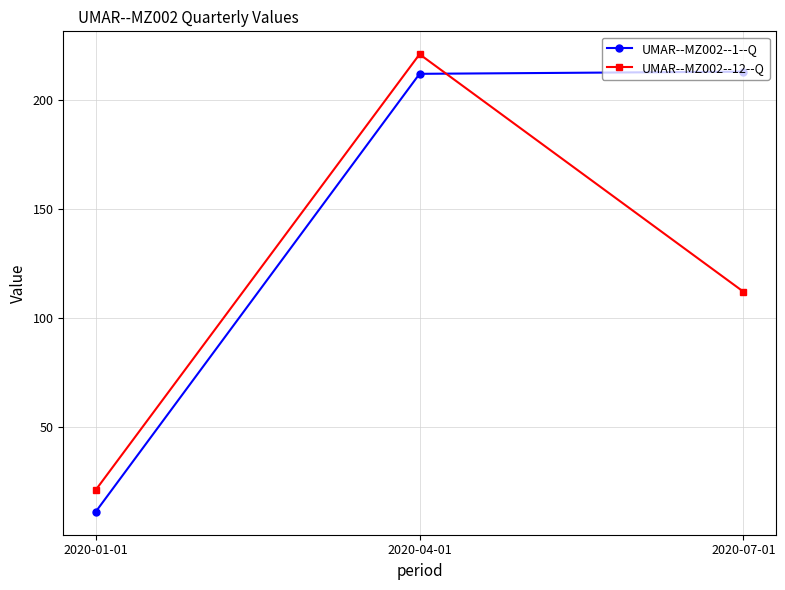

What is the difference between the UMAR--MZ002--12--Q values at 2020-01-01 and 2020-04-01?

200